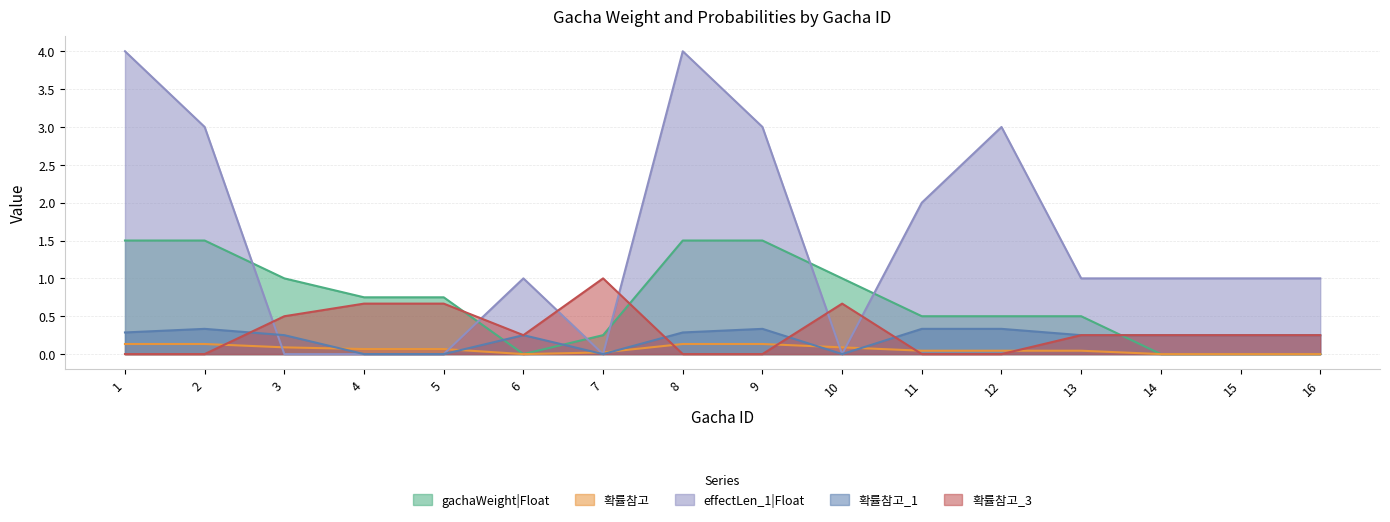

What are all the series names shown in the legend?

gachaWeight|Float, 확률참고, effectLen_1|Float, 확률참고_1, 확률참고_3